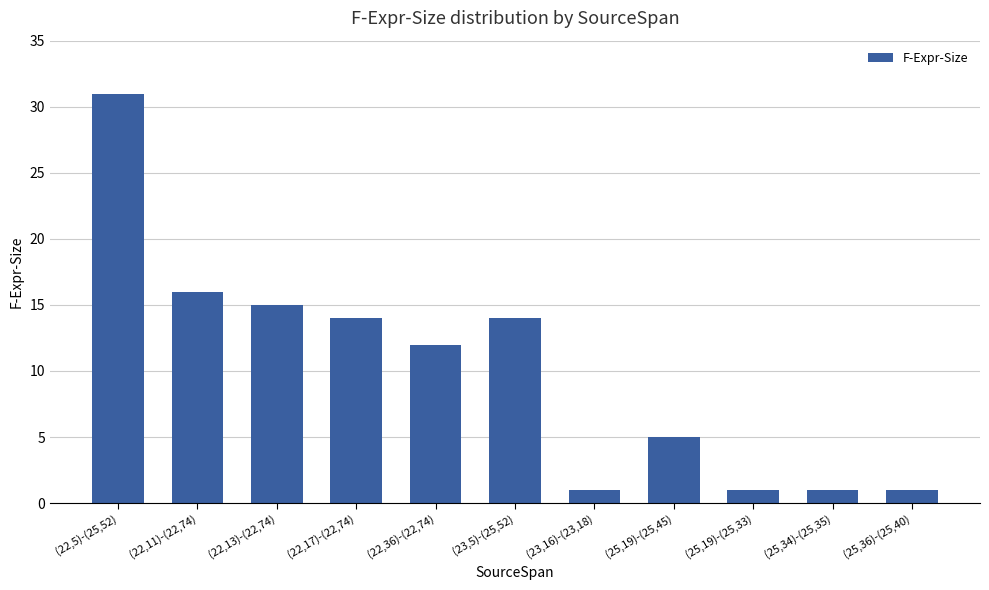

What is the label of the 7th bar from the right?

(22,36)-(22,74)